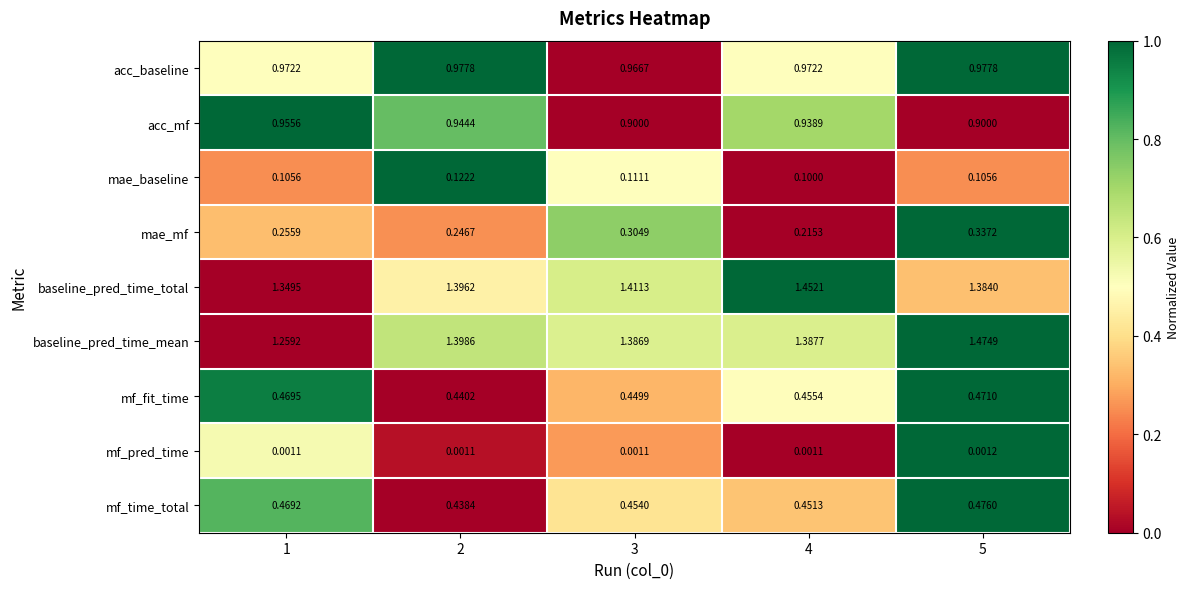

Which series has the largest total across all categories?

baseline_pred_time_total